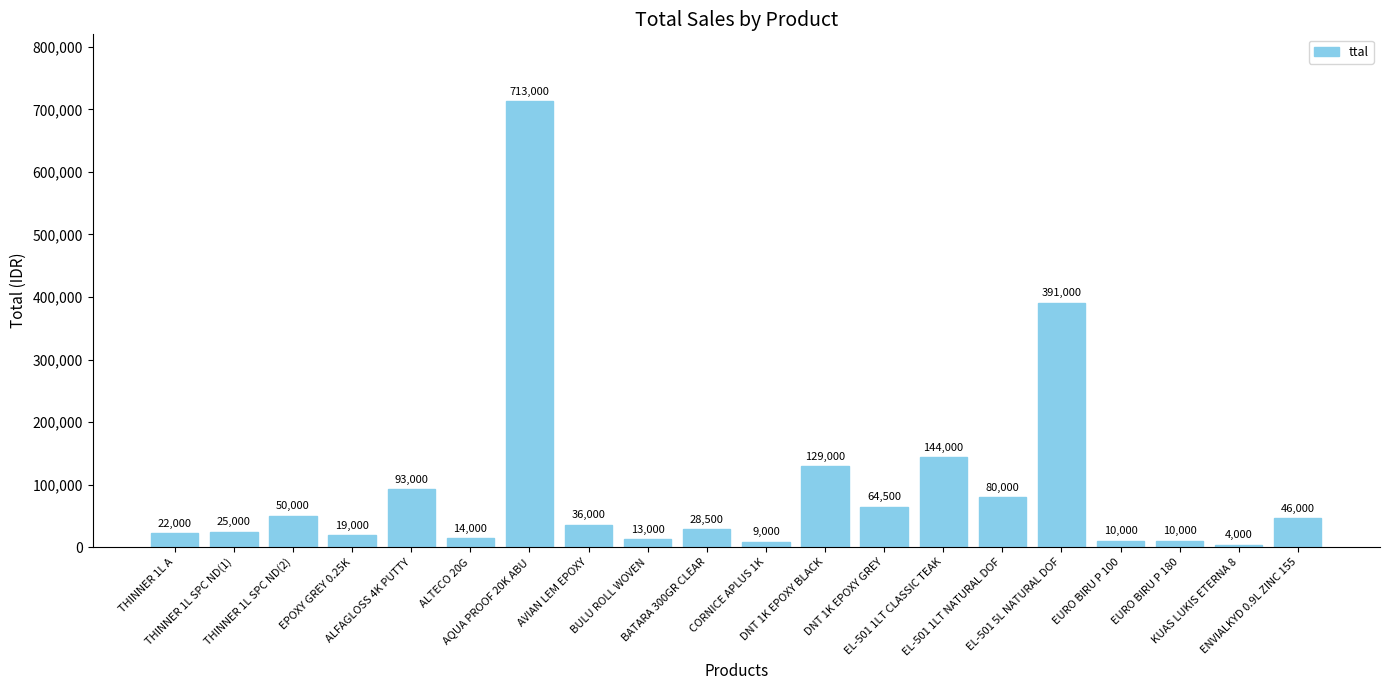

Which has a higher value, THINNER 1L SPC ND(2) or BULU ROLL WOVEN?

THINNER 1L SPC ND(2)